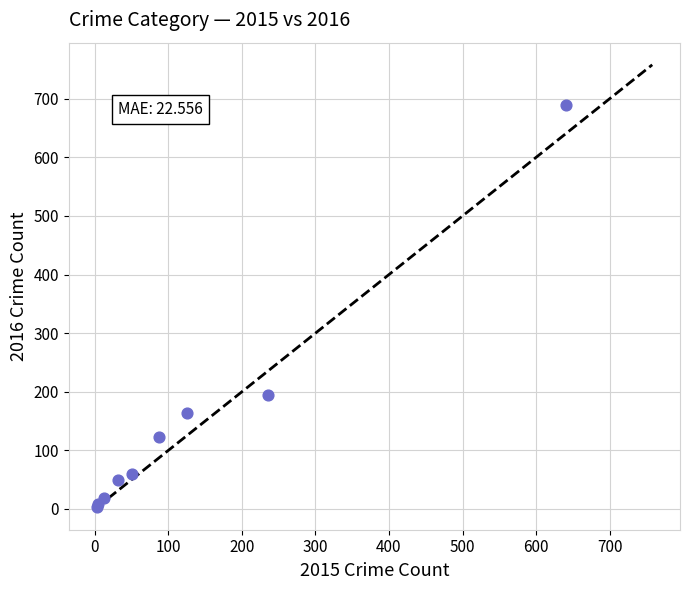

What Y value in the scatter plot is closest to 346?

194